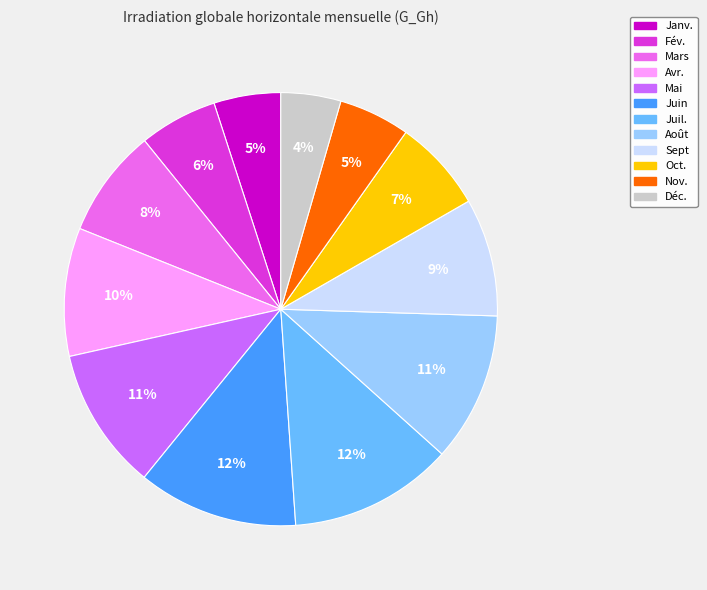

To the nearest percent, what percentage of the pie is Fév.?

6%